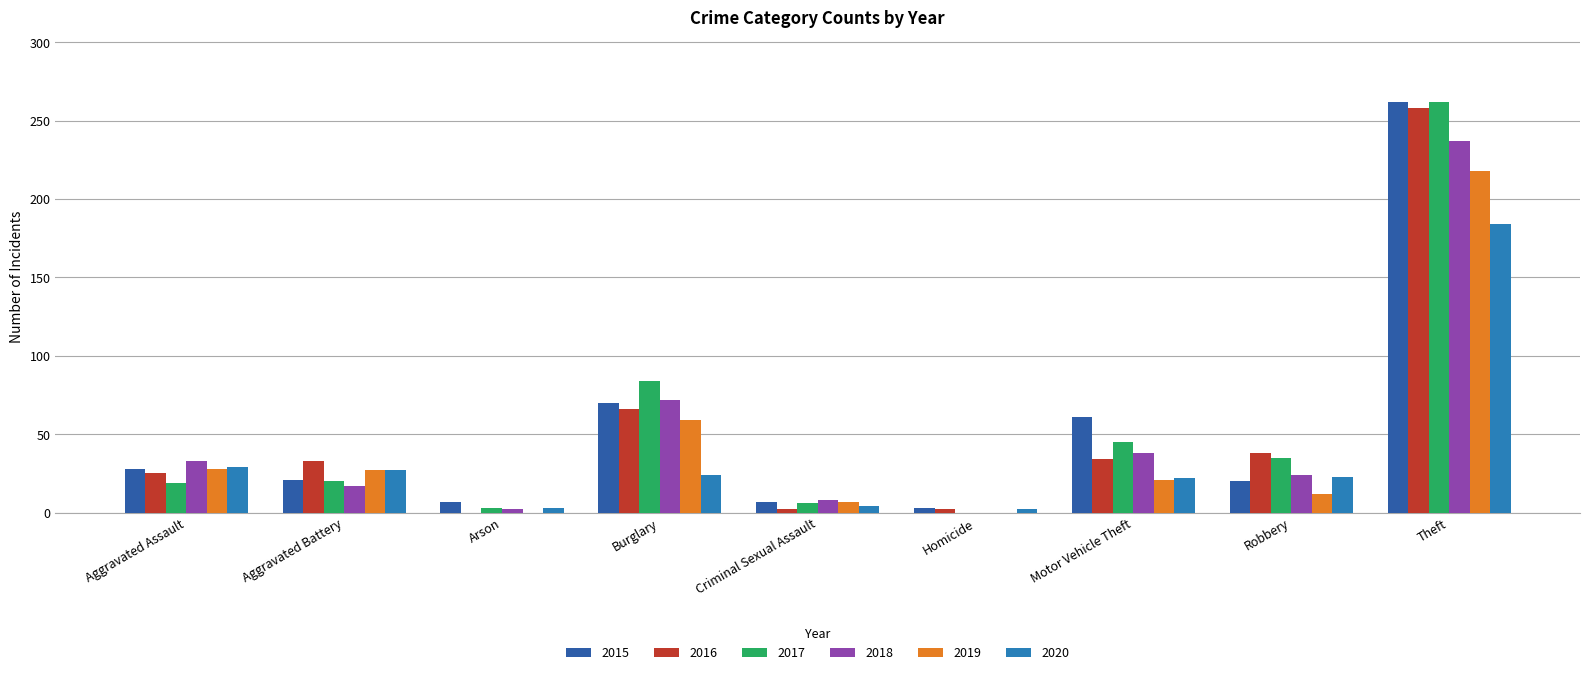

What is the sum of the 2016 values at Motor Vehicle Theft and Burglary?

100